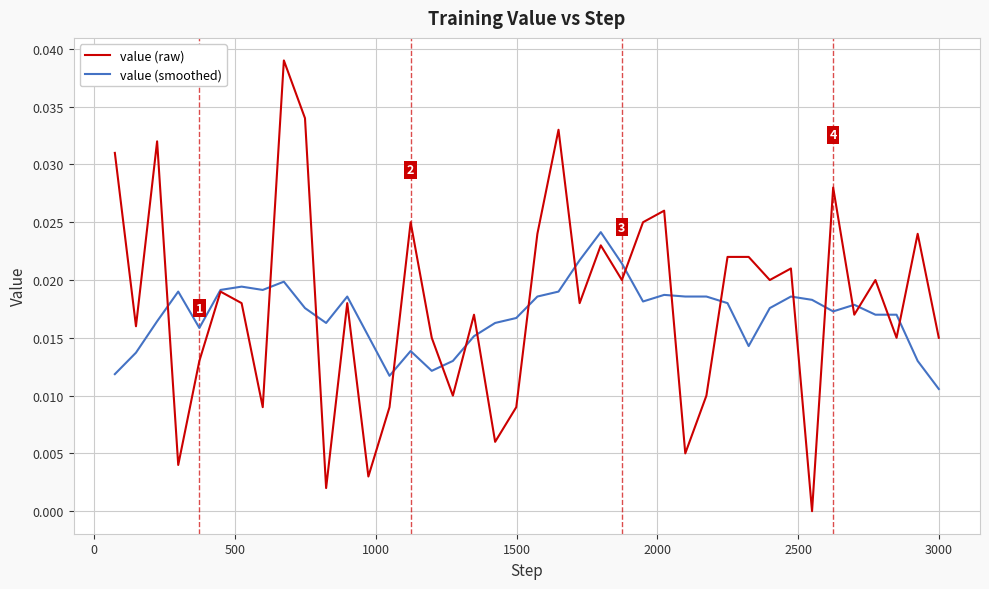

Which series ends up on top after the final intersection of value (raw) and value (smoothed)?

value (raw)